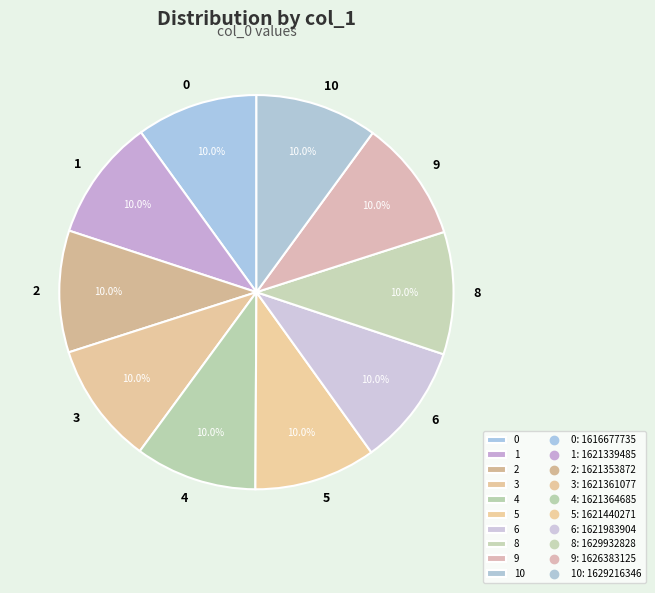

What is the ratio of the value at 8 to the value at 1?

1.0